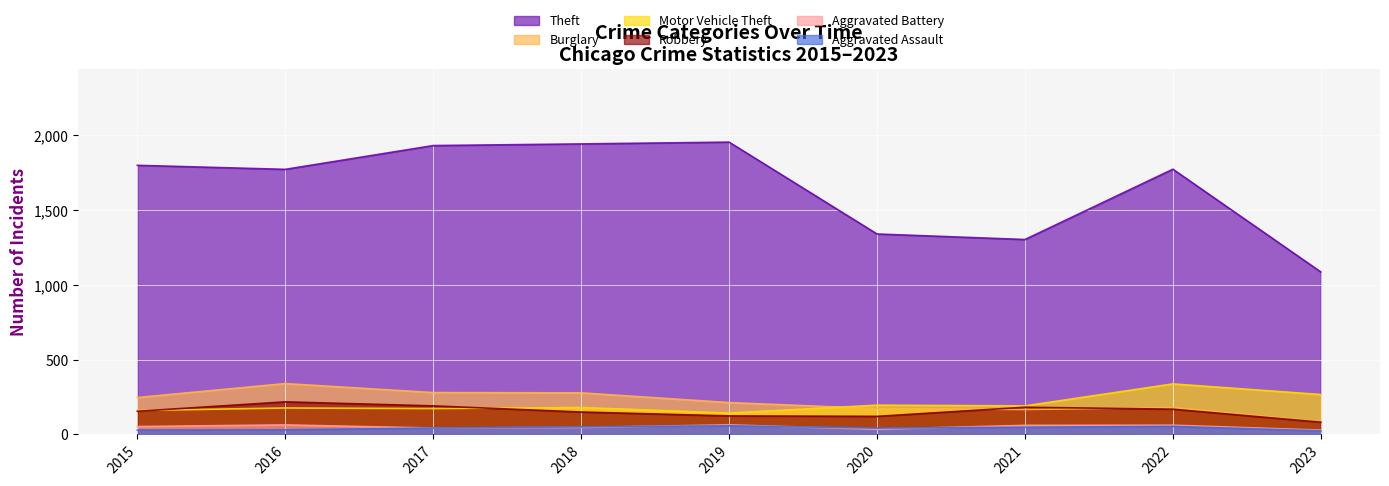

Reading right to left, what are all the values shown in this chart?

Theft: 2023=1086	2022=1773	2021=1303	2020=1340	2019=1954	2018=1942	2017=1931	2016=1772	2015=1799
Burglary: 2023=85	2022=180	2021=167	2020=173	2019=213	2018=278	2017=280	2016=340	2015=247
Motor Vehicle Theft: 2023=267	2022=338	2021=191	2020=196	2019=143	2018=180	2017=173	2016=177	2015=160
Robbery: 2023=82	2022=169	2021=182	2020=121	2019=124	2018=150	2017=191	2016=218	2015=155
Aggravated Battery: 2023=29	2022=62	2021=61	2020=35	2019=64	2018=47	2017=43	2016=64	2015=53
Aggravated Assault: 2023=24	2022=54	2021=48	2020=43	2019=58	2018=51	2017=43	2016=31	2015=29